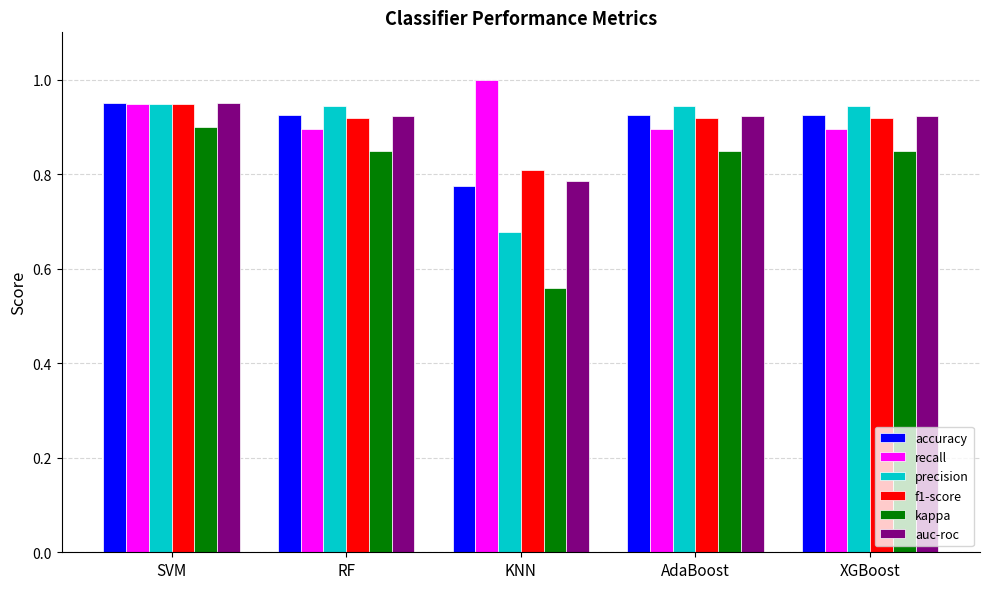

At which category does the chart reach its peak across all series?

KNN